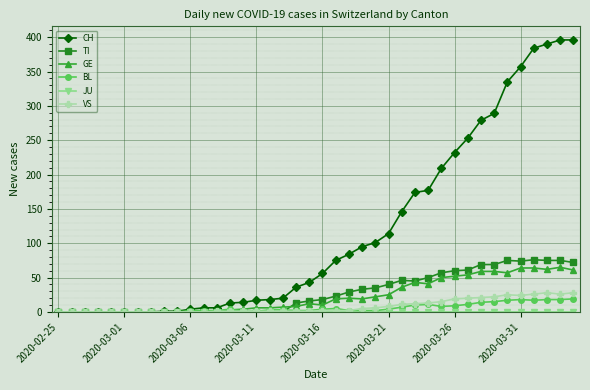

What is the maximum value shown in the chart?

396